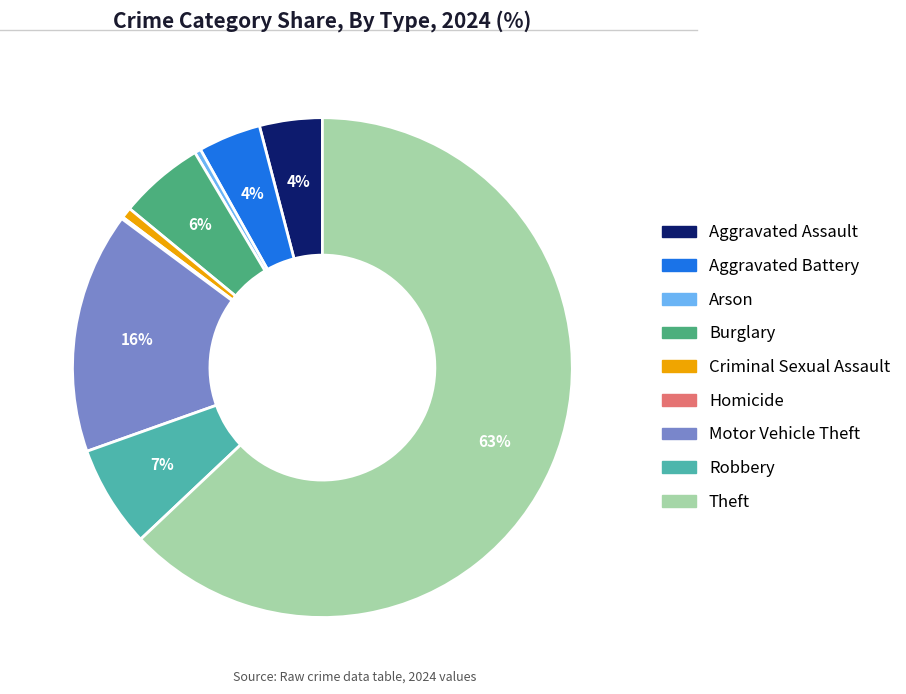

What is the largest slice in the pie chart?

Theft